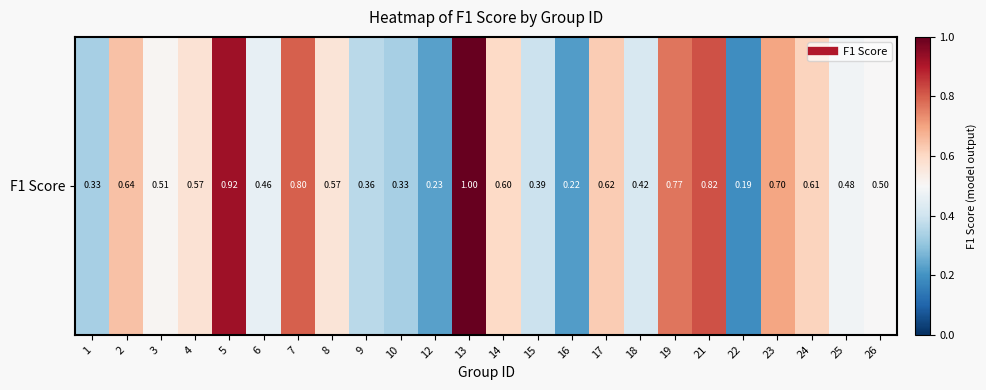

Which has a higher value, 10 or 23?

23